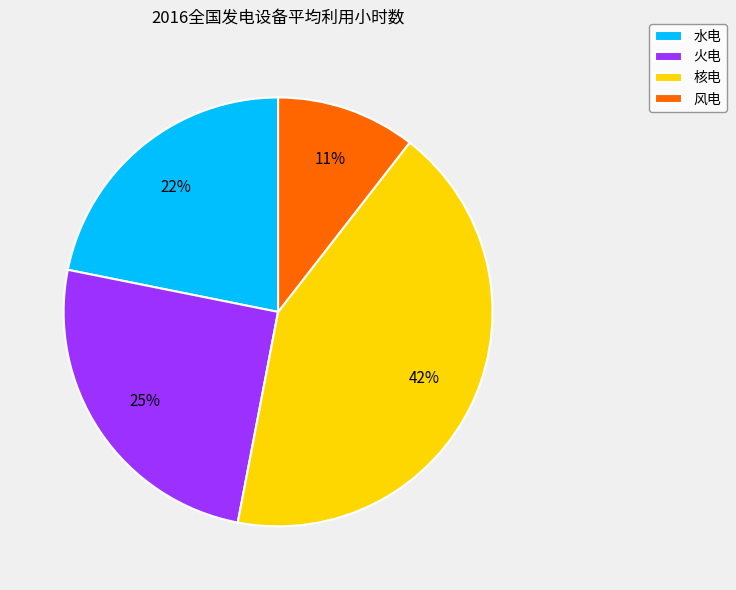

To the nearest percent, what percentage of the pie is 火电?

25%